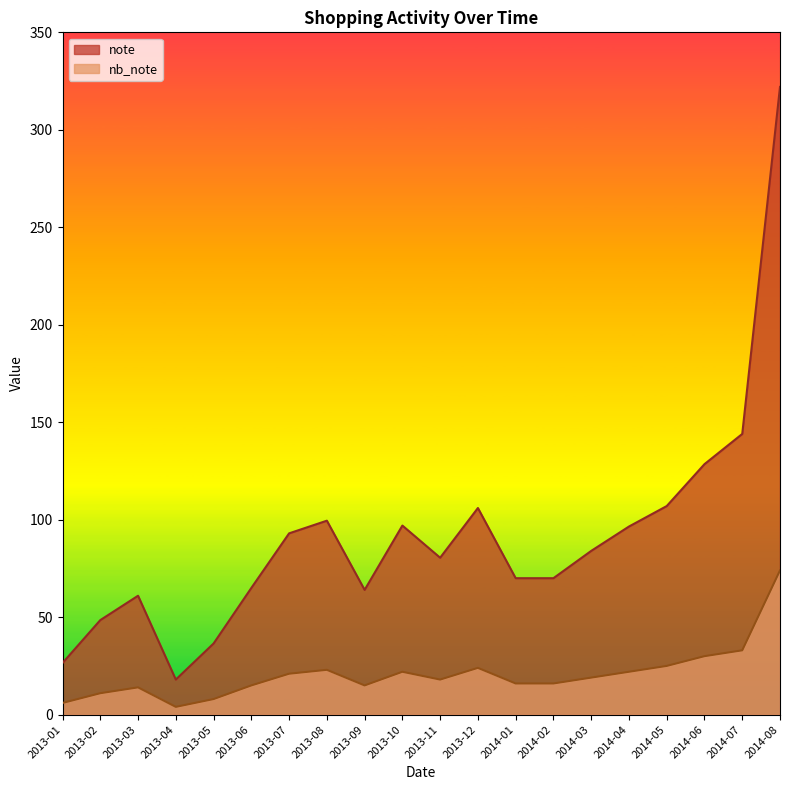

What is the label of the 13th point from the left?

2014-01